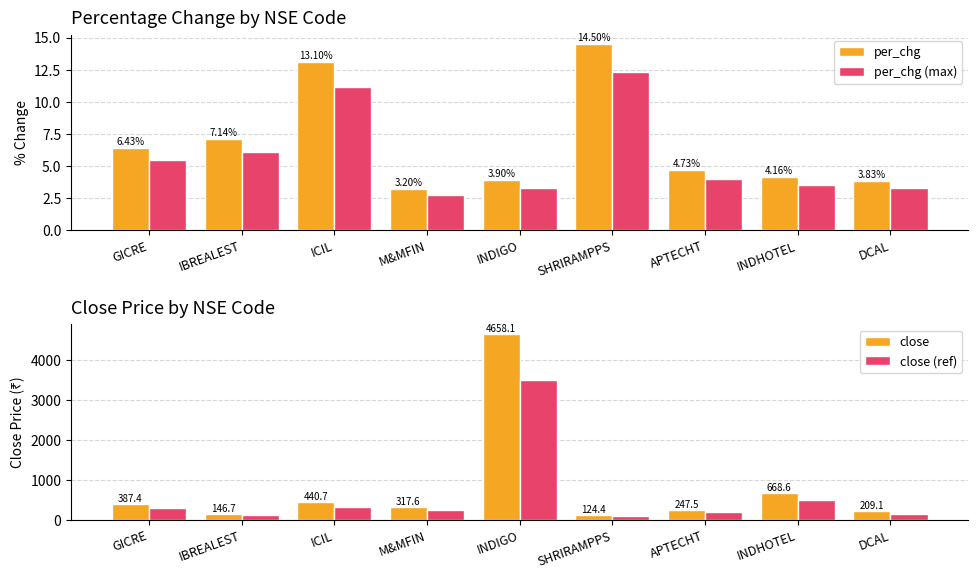

What is the total value across all series at INDHOTEL?

1177.7